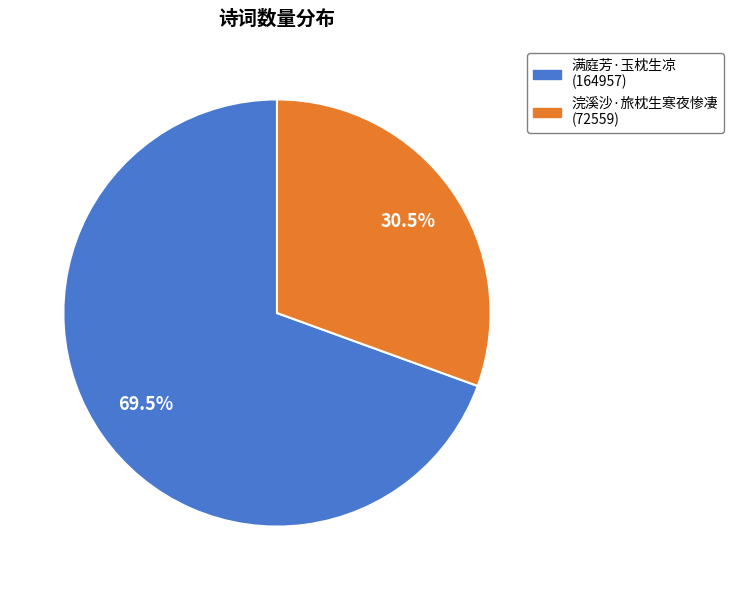

Rank the categories by value from lowest to highest.

浣溪沙·旅枕生寒夜惨凄, 满庭芳·玉枕生凉